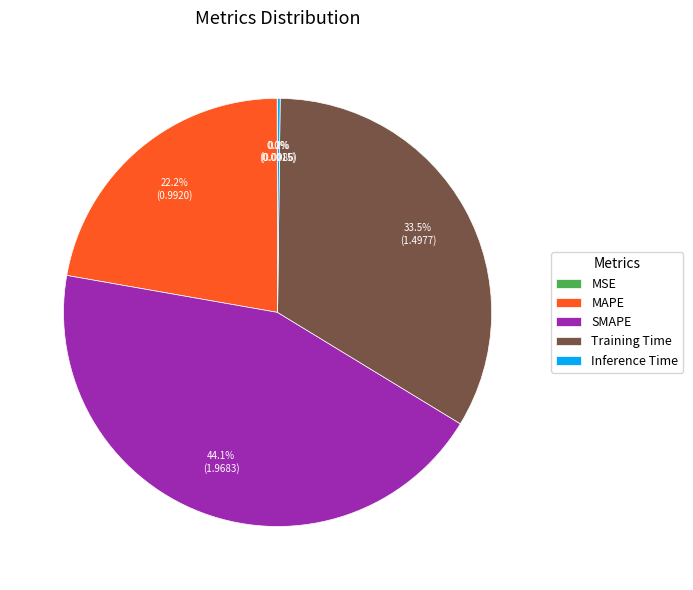

Does SMAPE represent more than half of the total?

No